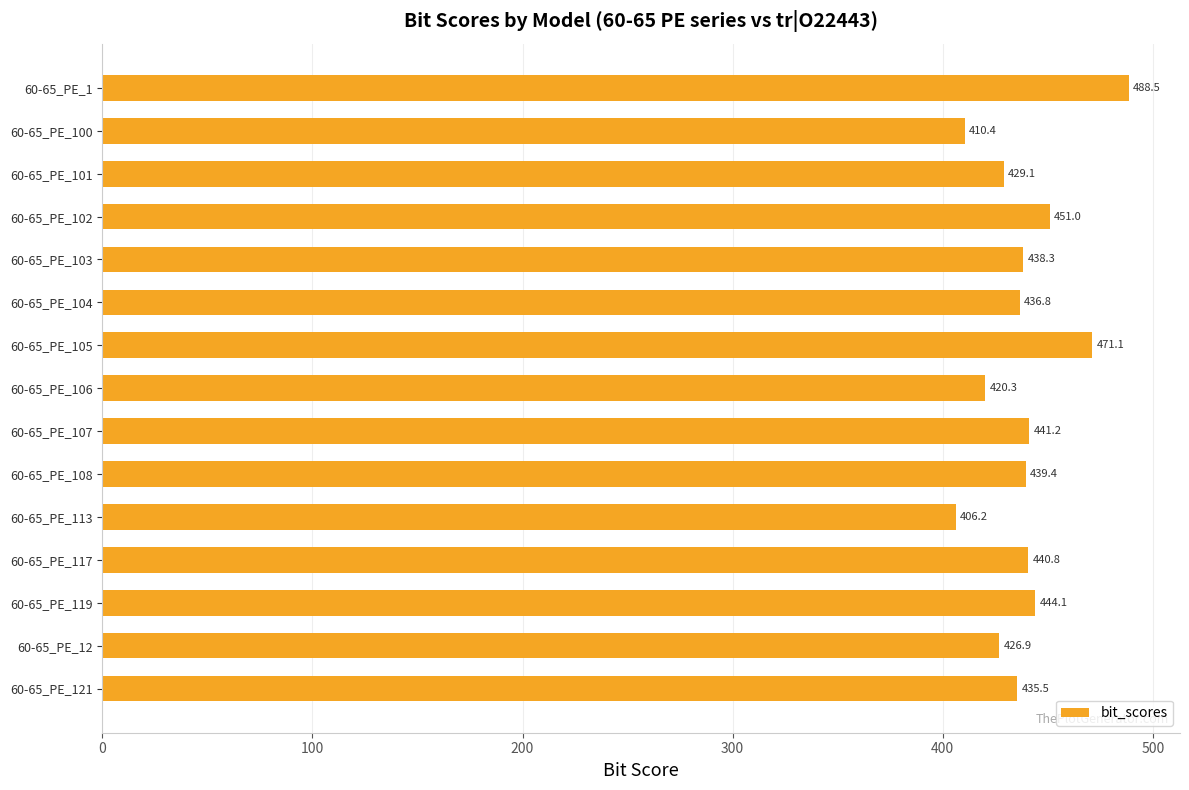

What is the label of the 4th bar from the top?

60-65_PE_102